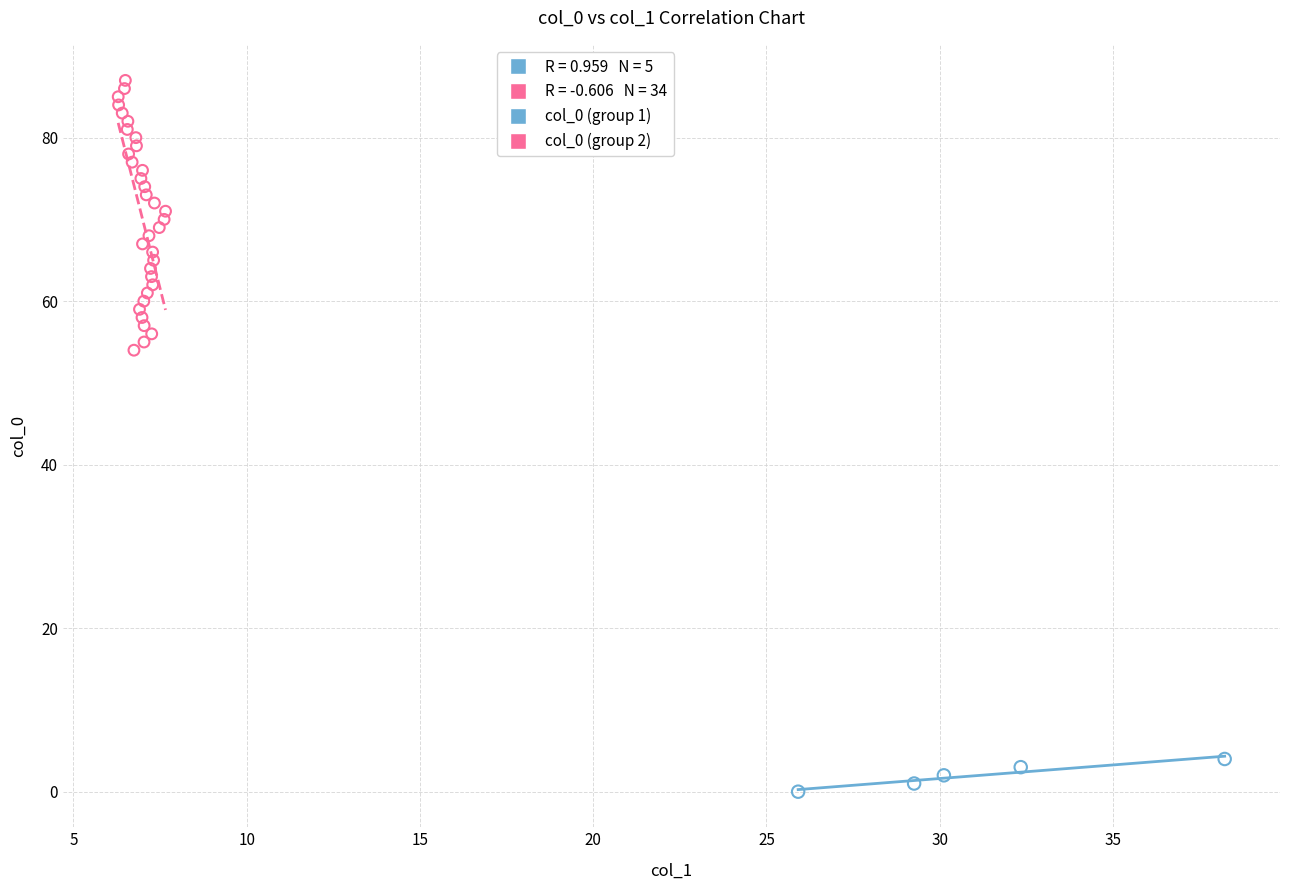

Which series reaches the maximum Y coordinate?

col_0 (group 2)